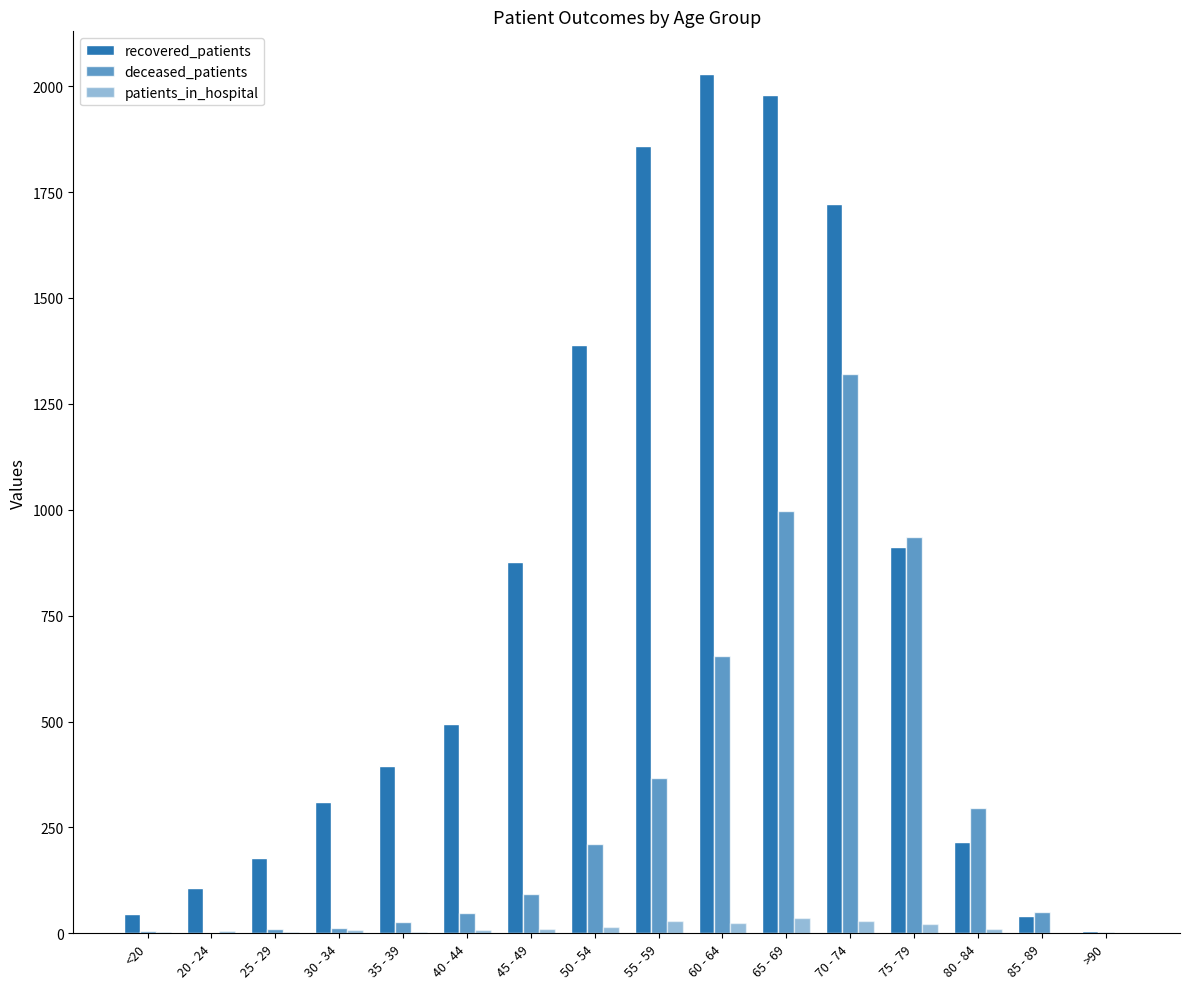

Are the bars horizontal?

No